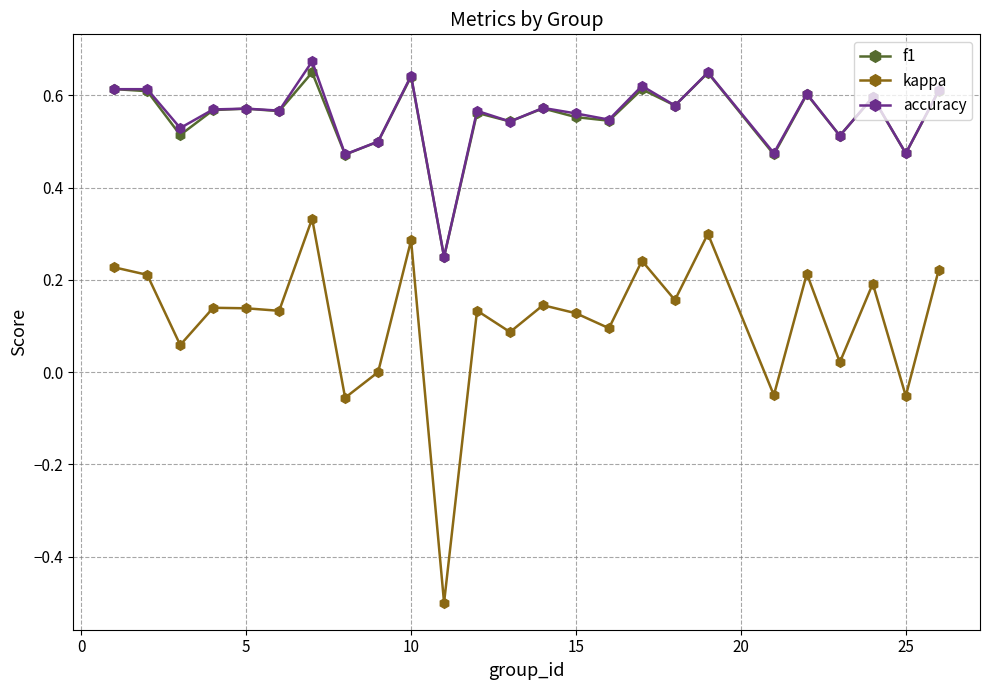

Which series has the widest spread of values?

kappa